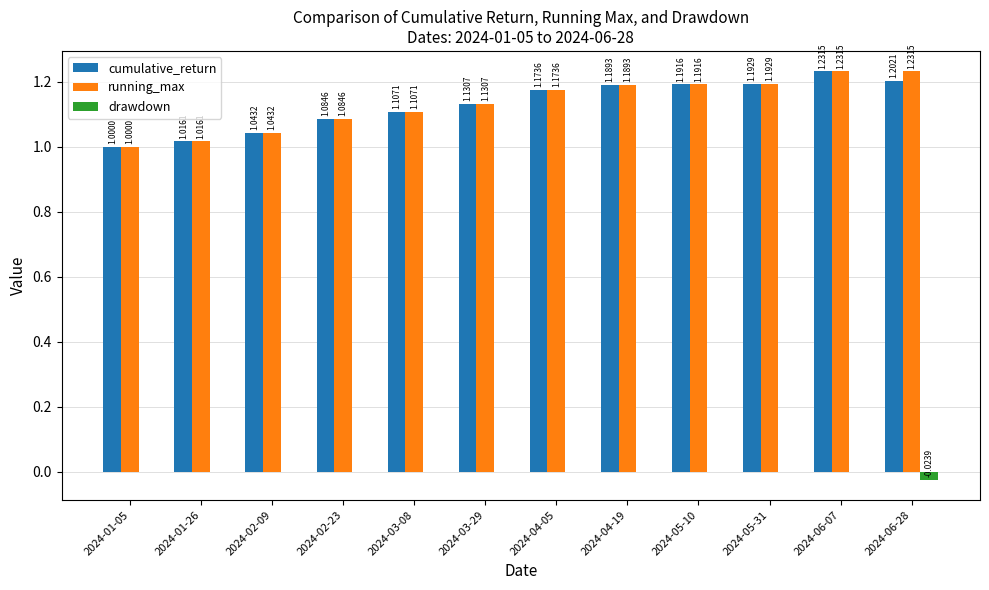

At which category is the sum across all series the highest?

2024-06-07